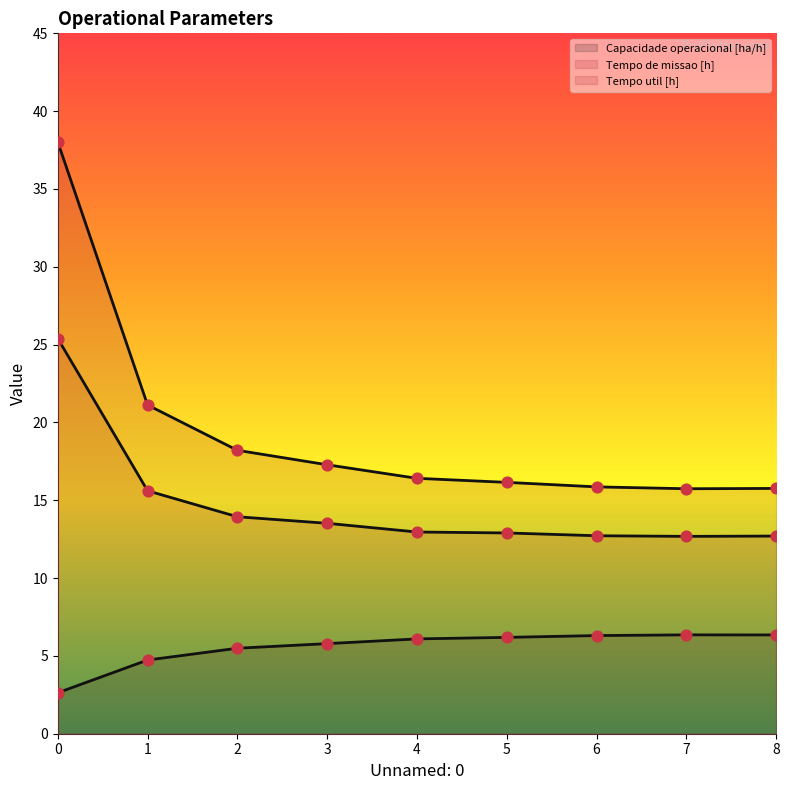

What are all the series names shown in the legend?

Capacidade operacional [ha/h], Tempo de missao [h], Tempo util [h]